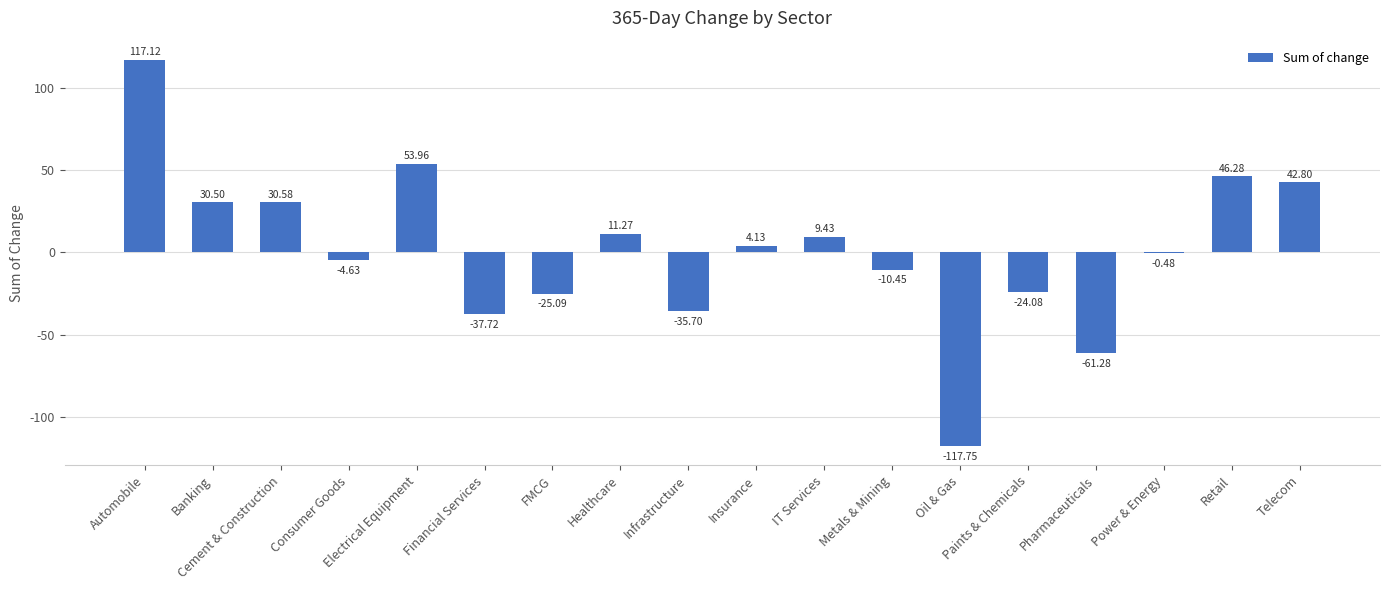

What is the change in value from Financial Services to Paints & Chemicals?

+13.6